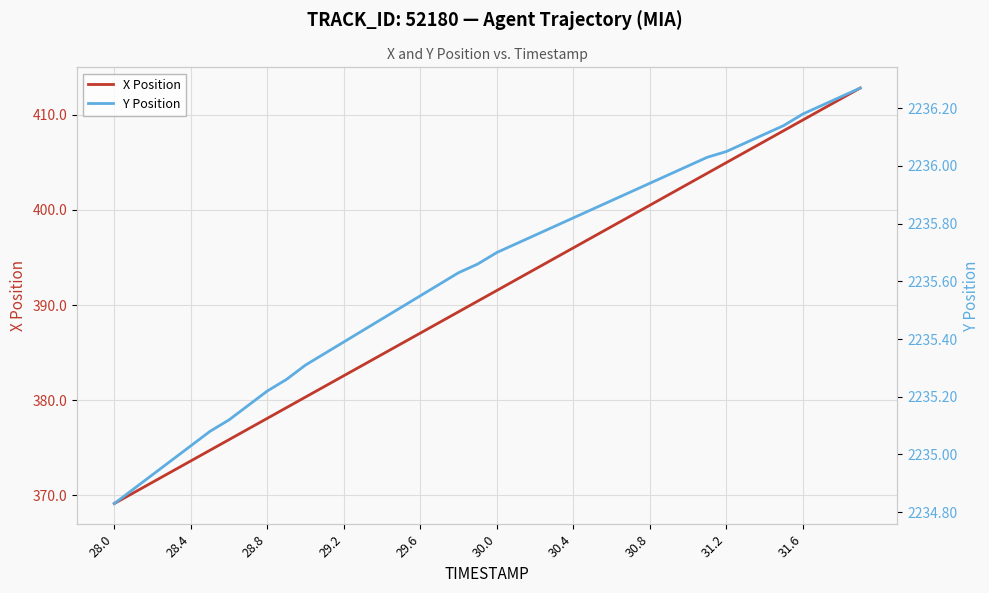

What is the sum of all Y Position values?

89425.1